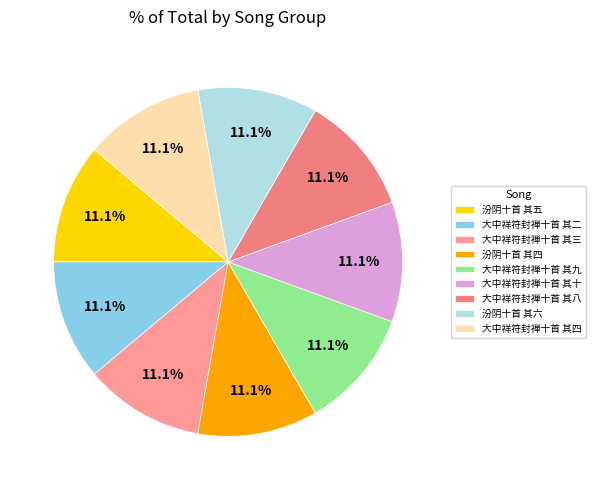

What is the smallest slice in the pie chart?

大中祥符封禅十首 其十